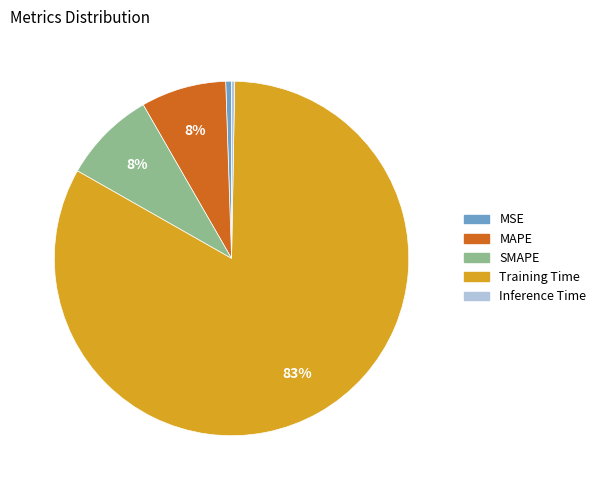

Is there a majority slice in this chart?

Yes